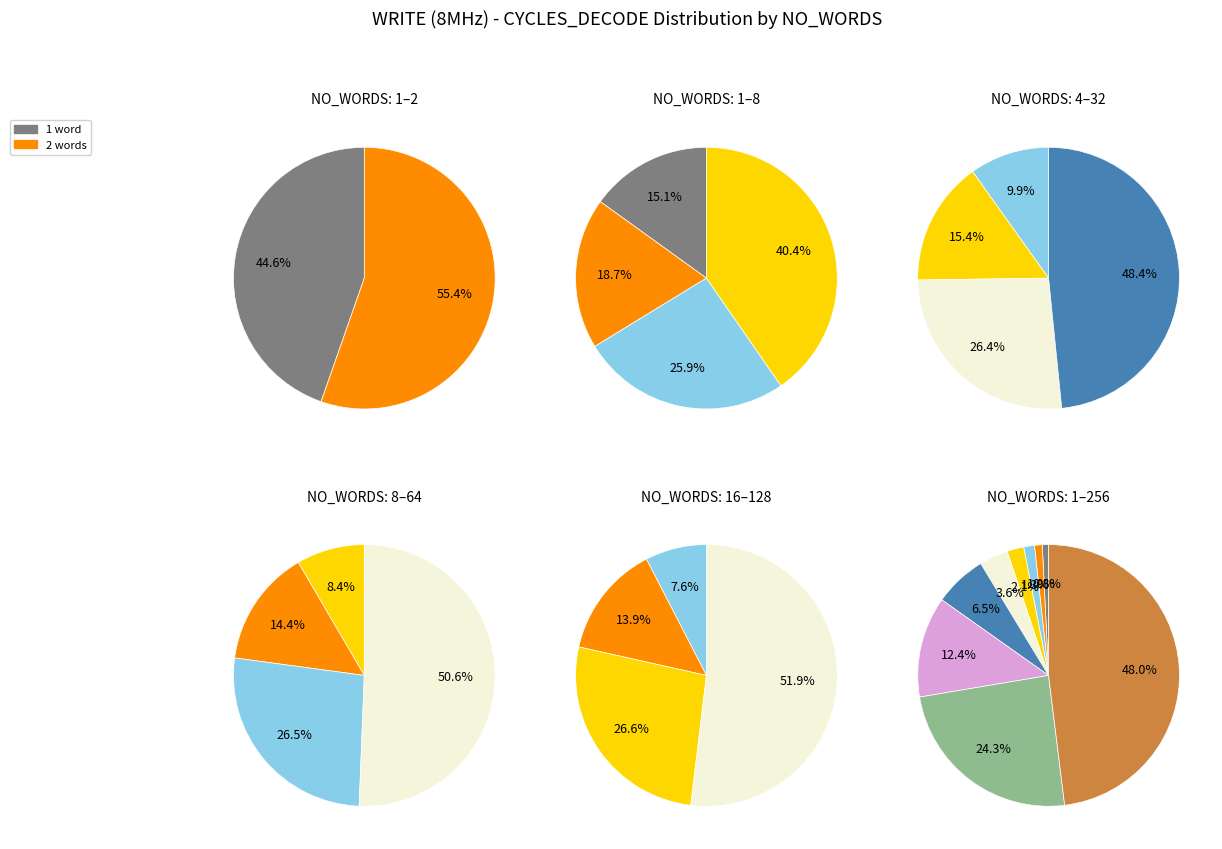

Which slice is the smallest?

1 word